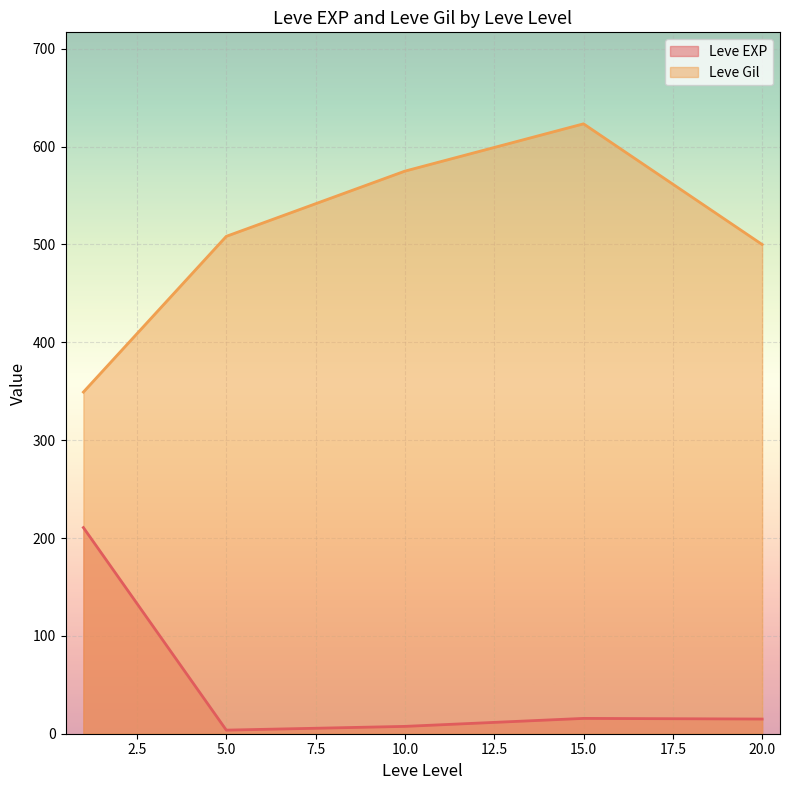

What is the difference between the maximum and minimum values in the Leve Gil series?

274.2